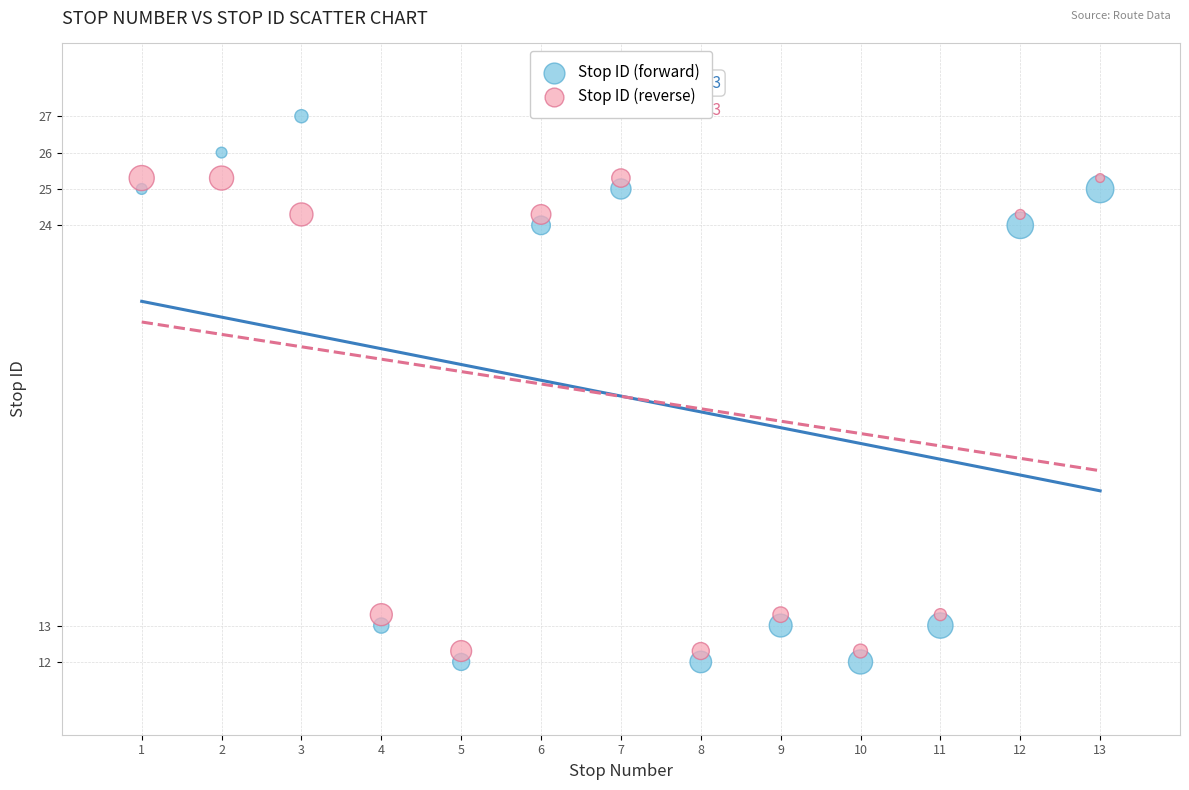

Which series contains the highest Y value?

Stop ID (forward)